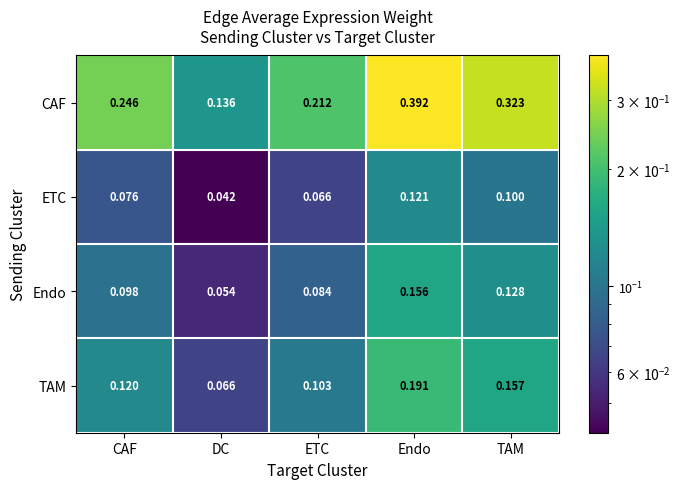

Is the value of TAM at Endo greater than the value of Endo at DC?

Yes